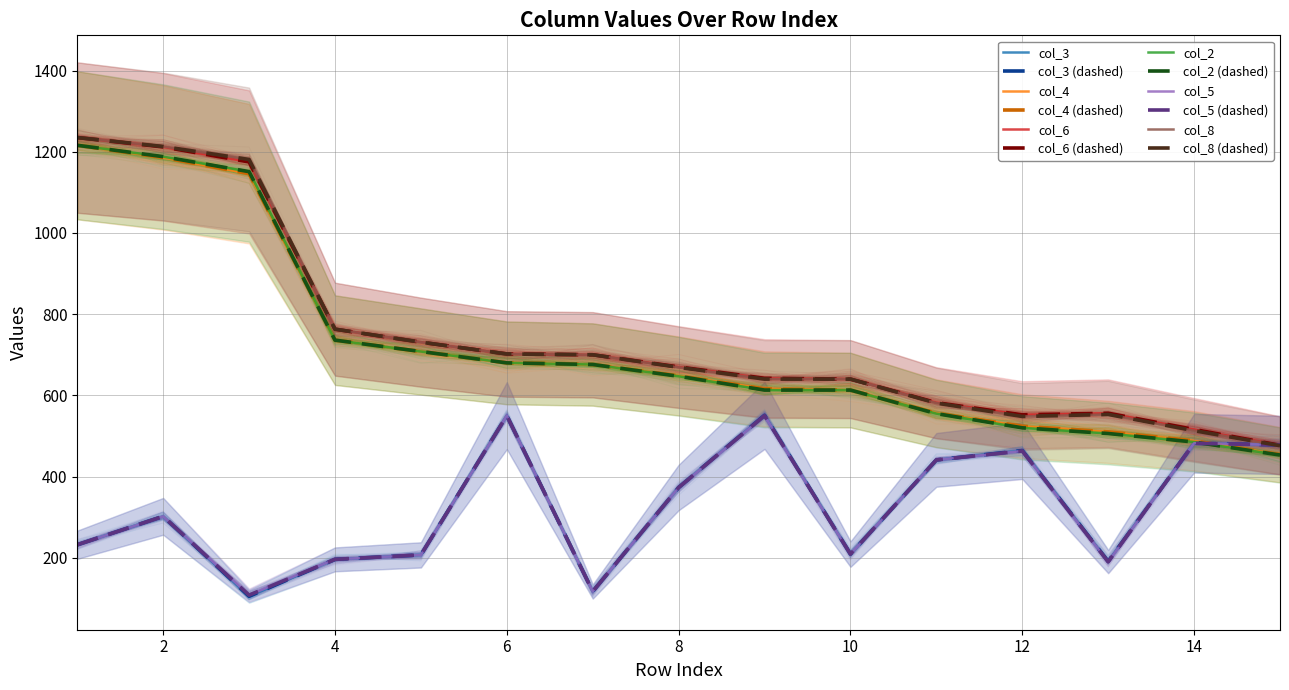

How many categories are shown in the chart?

15